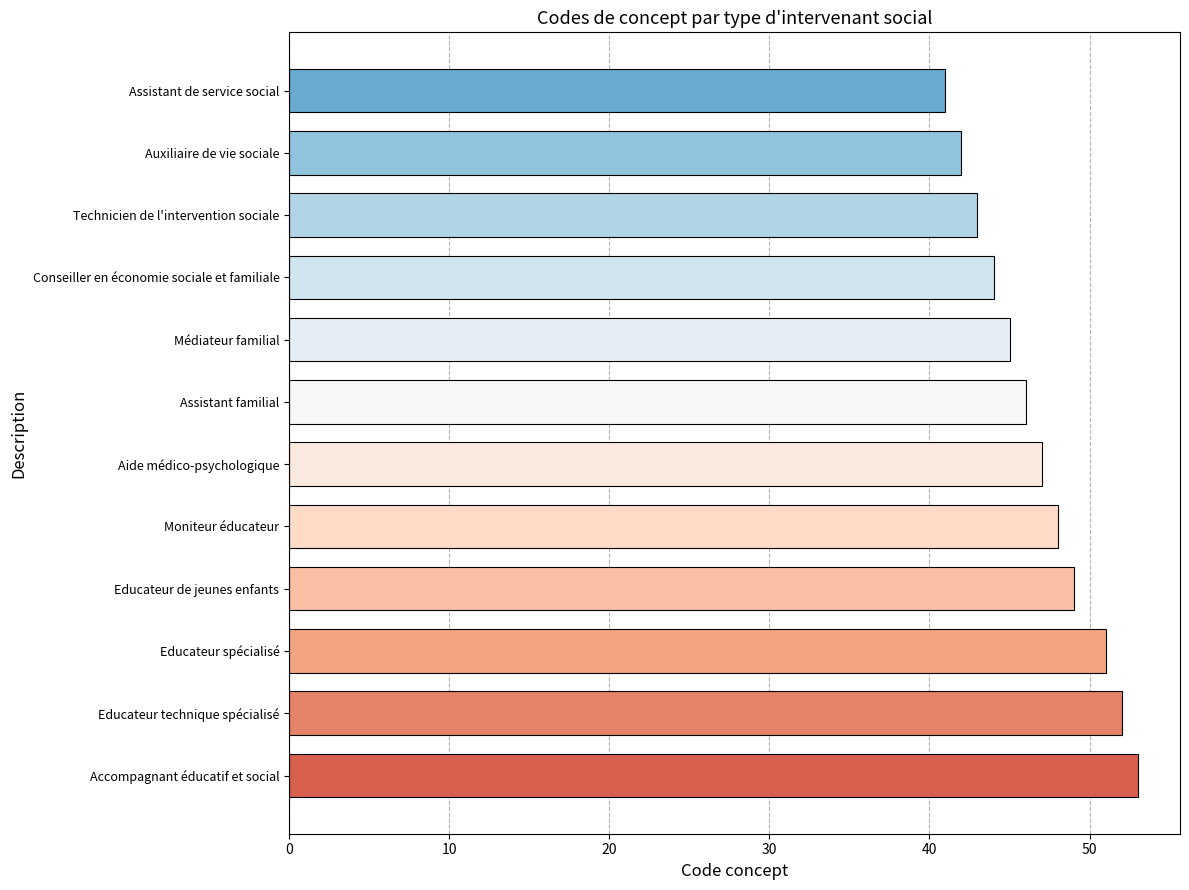

How many distinct data groups are displayed?

1